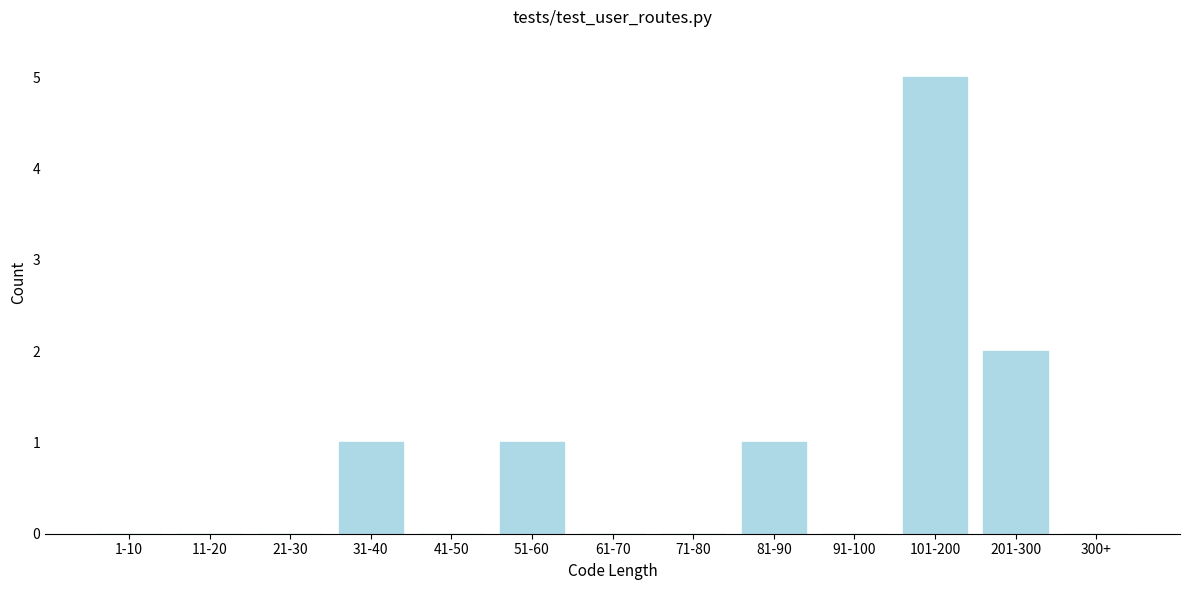

Reading right to left, transcribe all the data shown in this chart.

300+=0	201-300=2	101-200=5	91-100=0	81-90=1	71-80=0	61-70=0	51-60=1	41-50=0	31-40=1	21-30=0	11-20=0	1-10=0